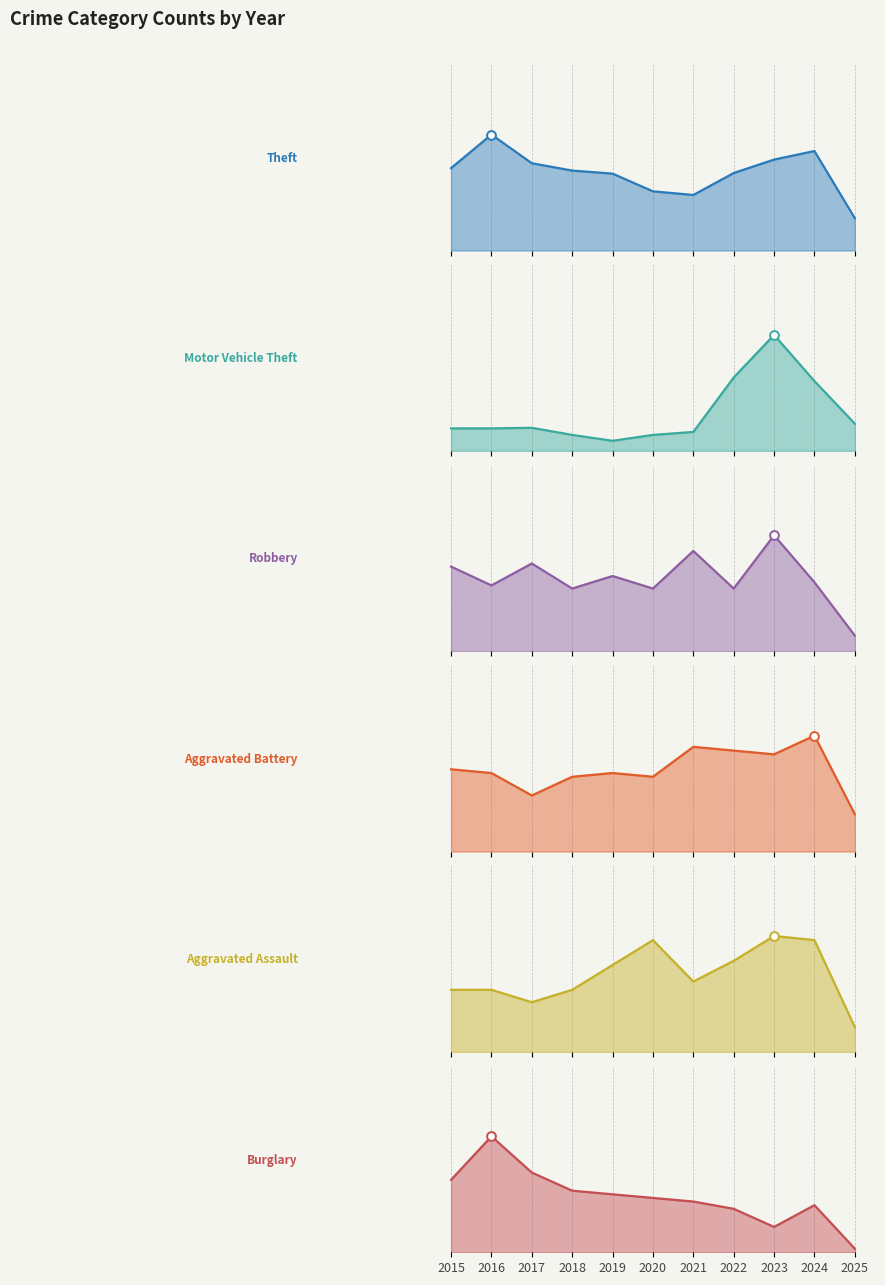

What is the total value across all series at 2021?

214